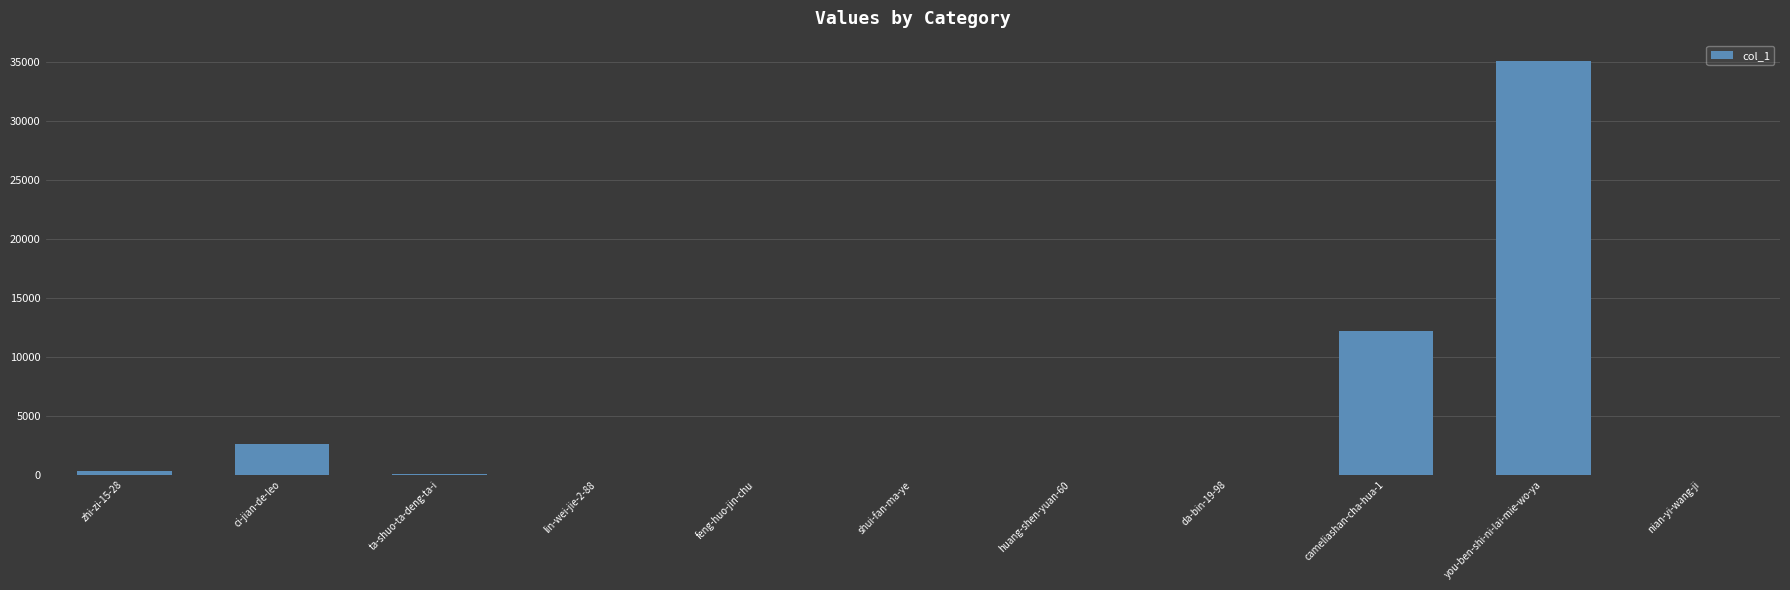

Approximately how many times larger is the value at ci-jian-de-leo compared to huang-shen-yuan-60?

321.5